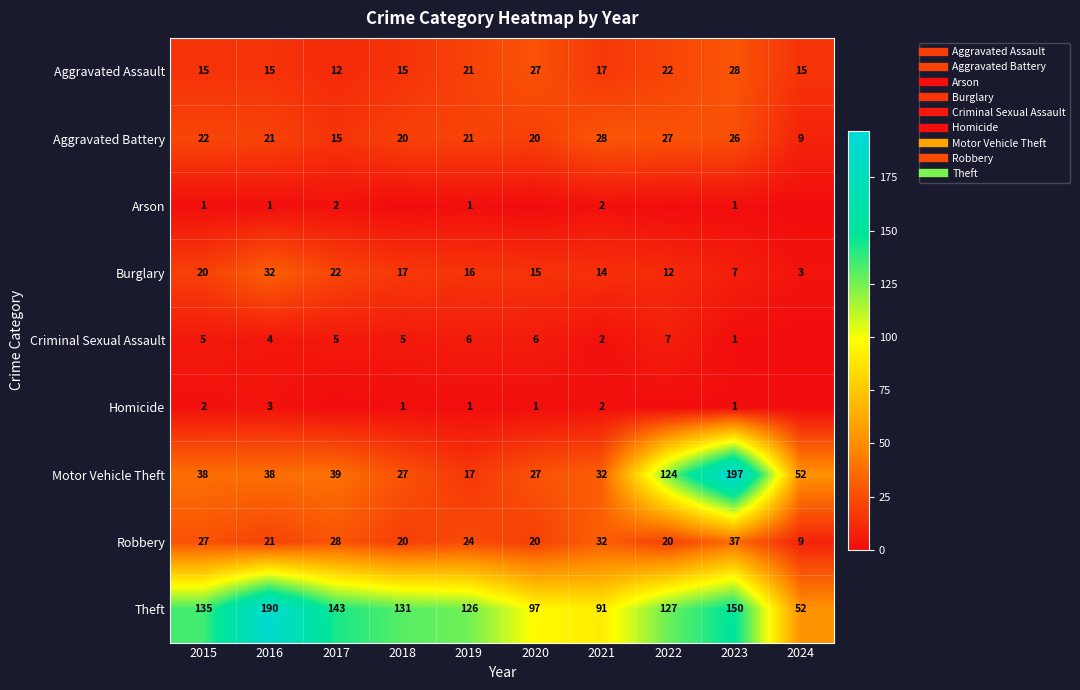

Which series has the largest total across all categories?

Theft